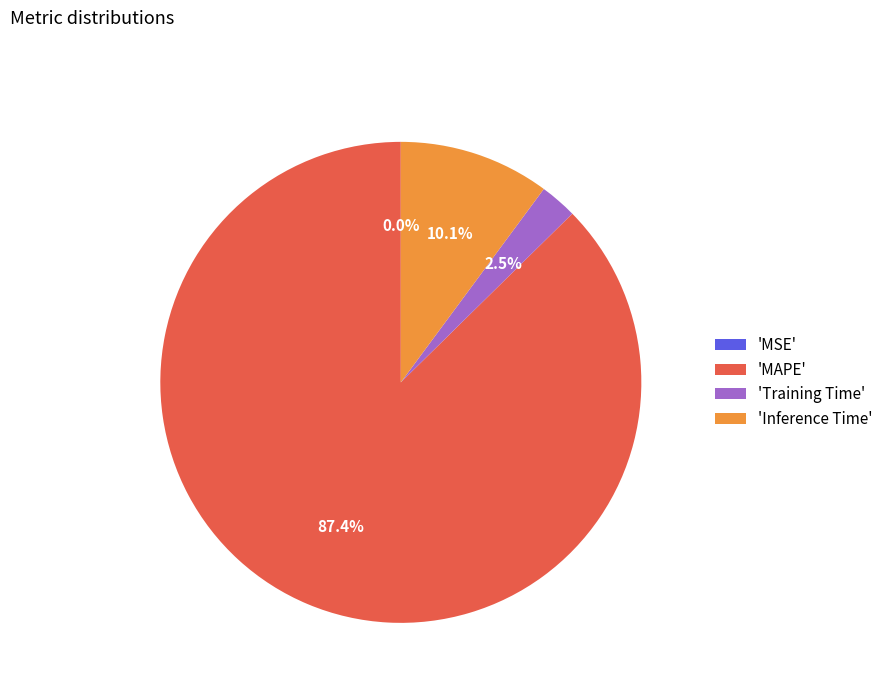

What is the largest slice in the pie chart?

'MAPE'